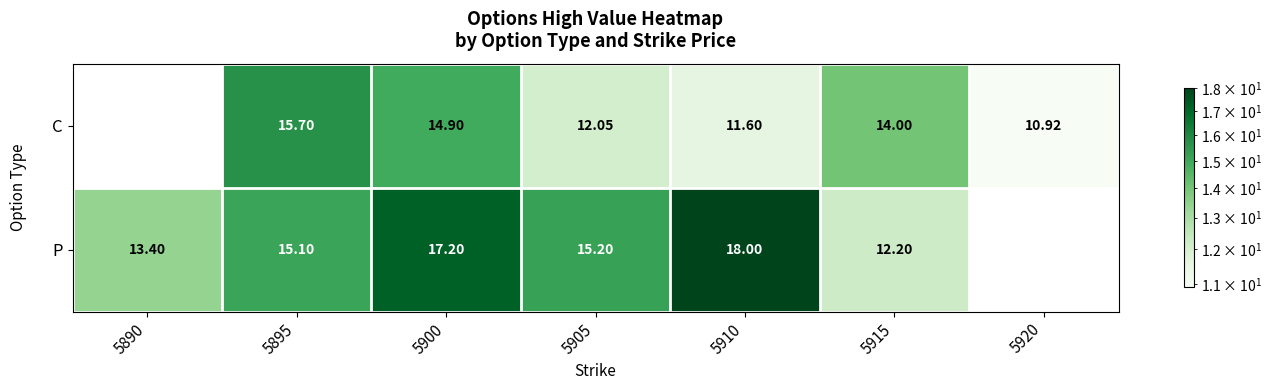

The value of C at 5915 is 5.2. True or false?

False